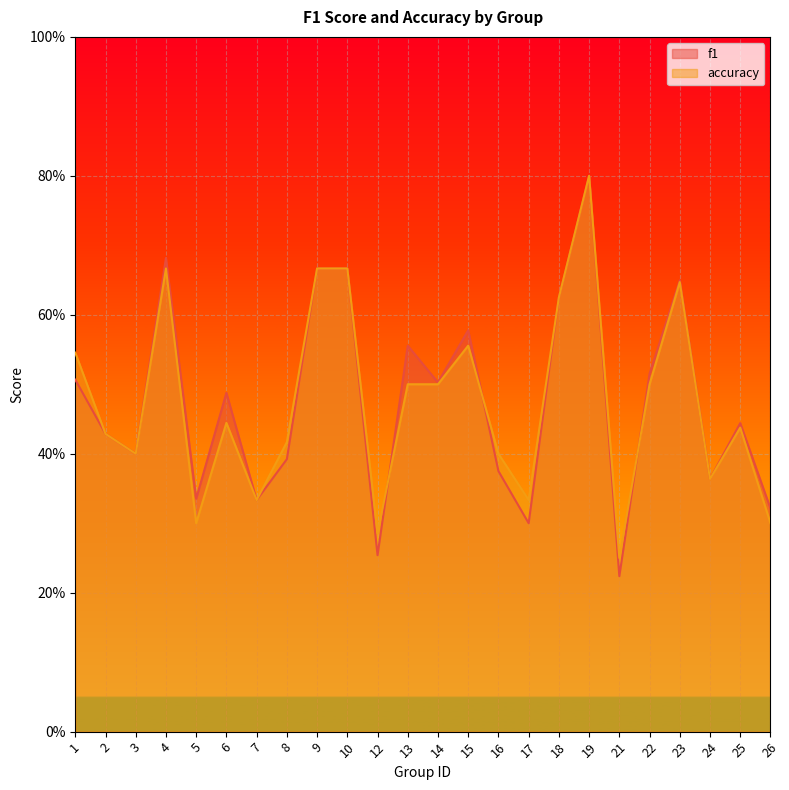

What is the total value across all series at 22?

1.0